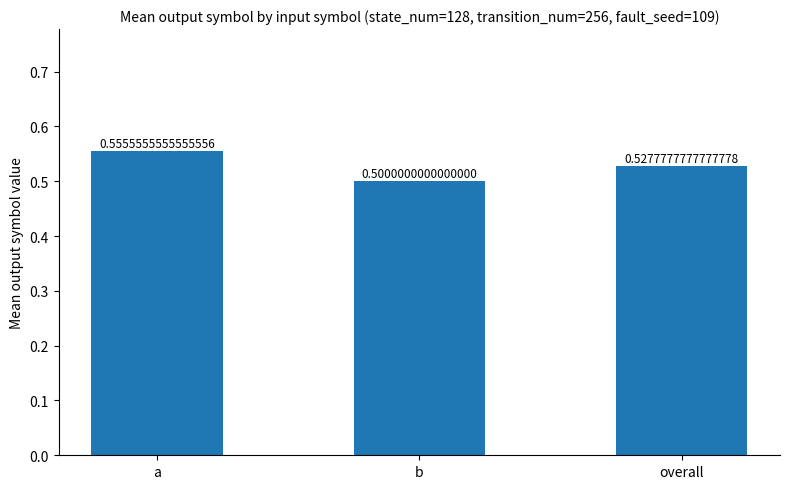

How many values are between 0 and 1?

3